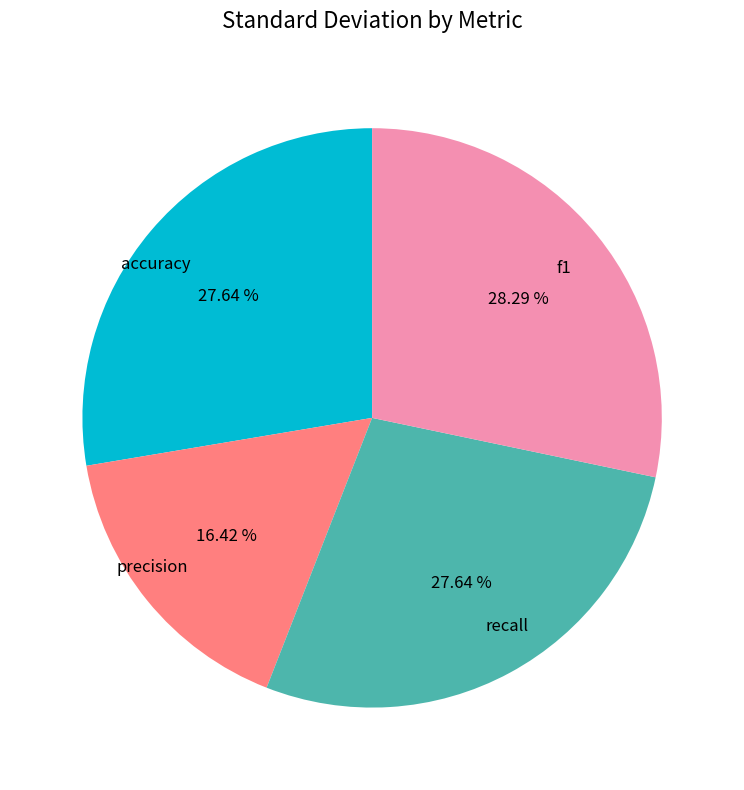

Is the sum of precision and accuracy greater than half?

No